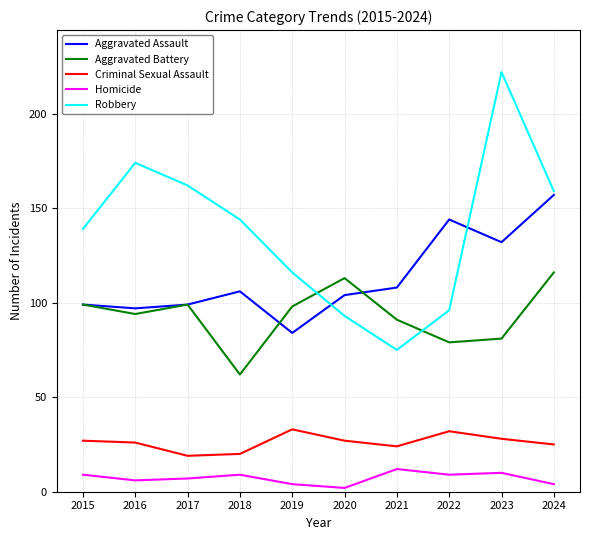

What is the difference between the maximum and minimum values in the Homicide series?

10